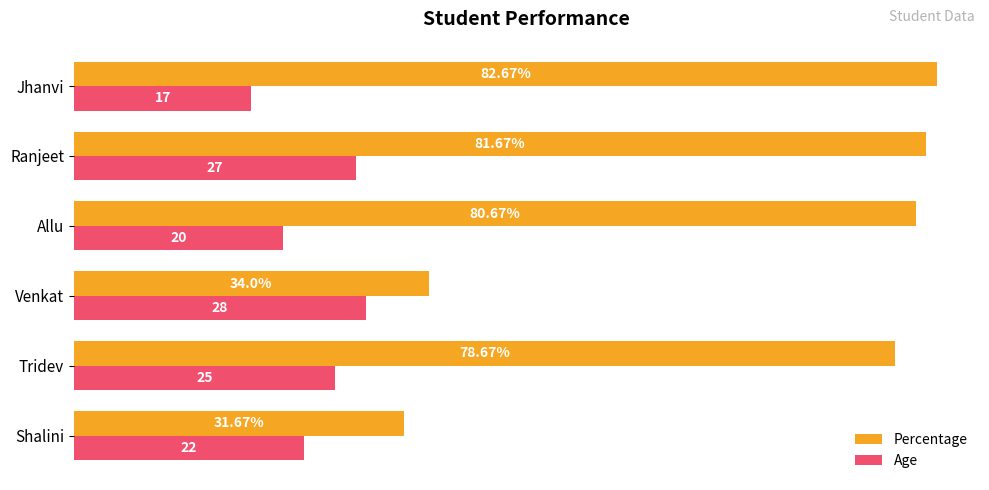

List the series in order of their overall mean, highest first.

Percentage, Age